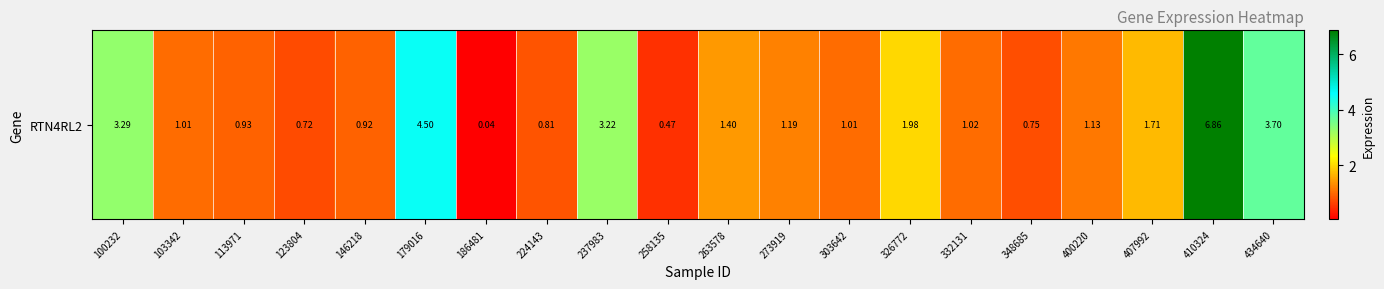

Rank the categories by value from highest to lowest.

410324, 179016, 434640, 100232, 237983, 326772, 407992, 263578, 273919, 400220, 332131, 103342, 303642, 113971, 146218, 224143, 348685, 123804, 258135, 186481